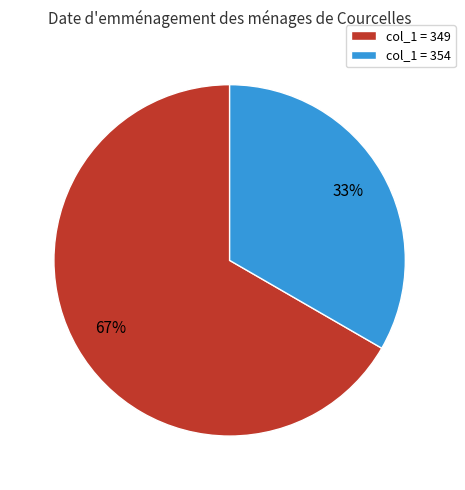

To the nearest percent, what is the average slice percentage?

50%